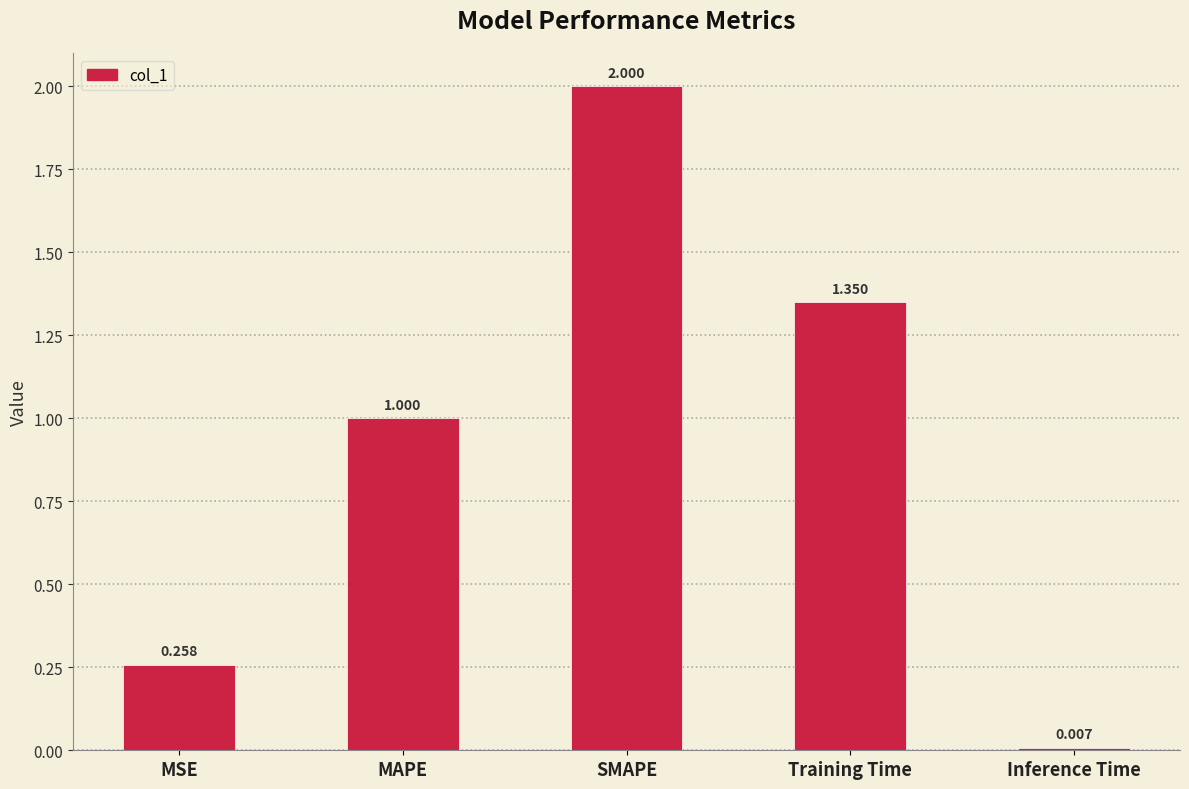

What is the average value?

0.9